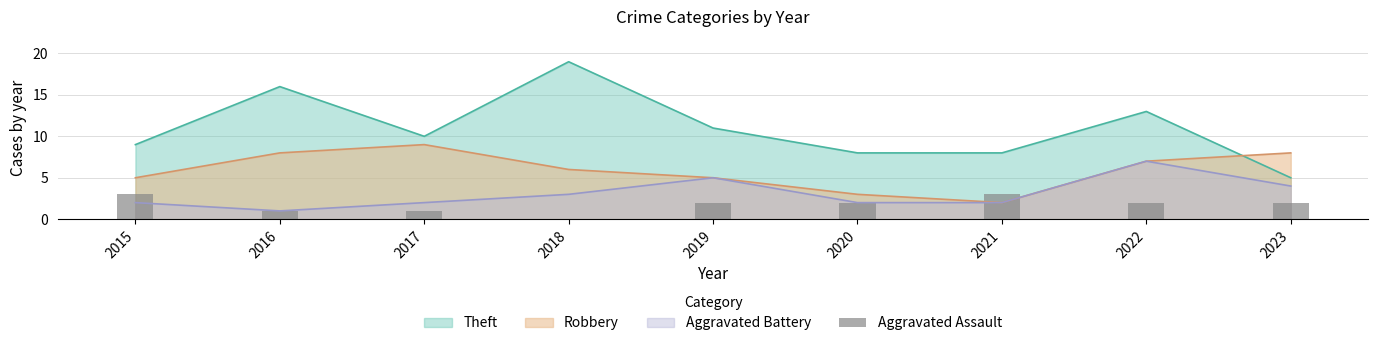

At which label does Robbery reach its peak?

2017